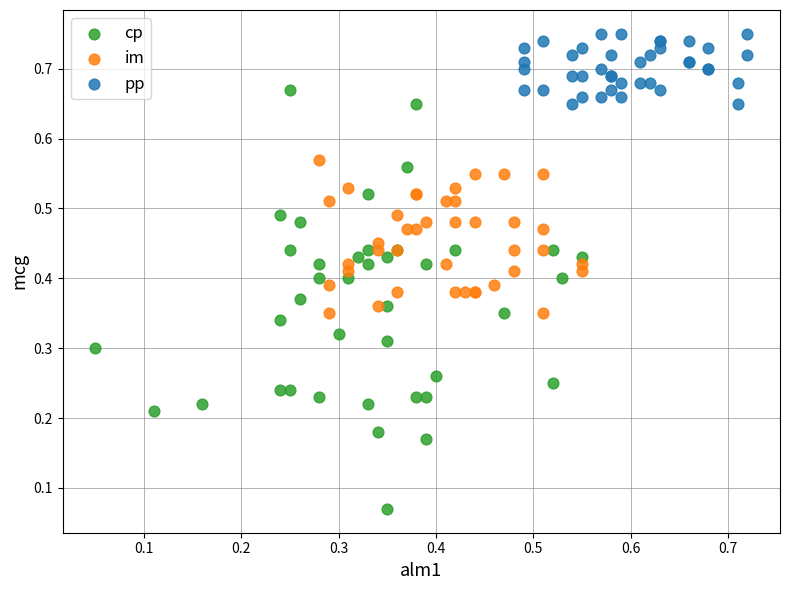

Which series has the widest spread of Y values?

cp